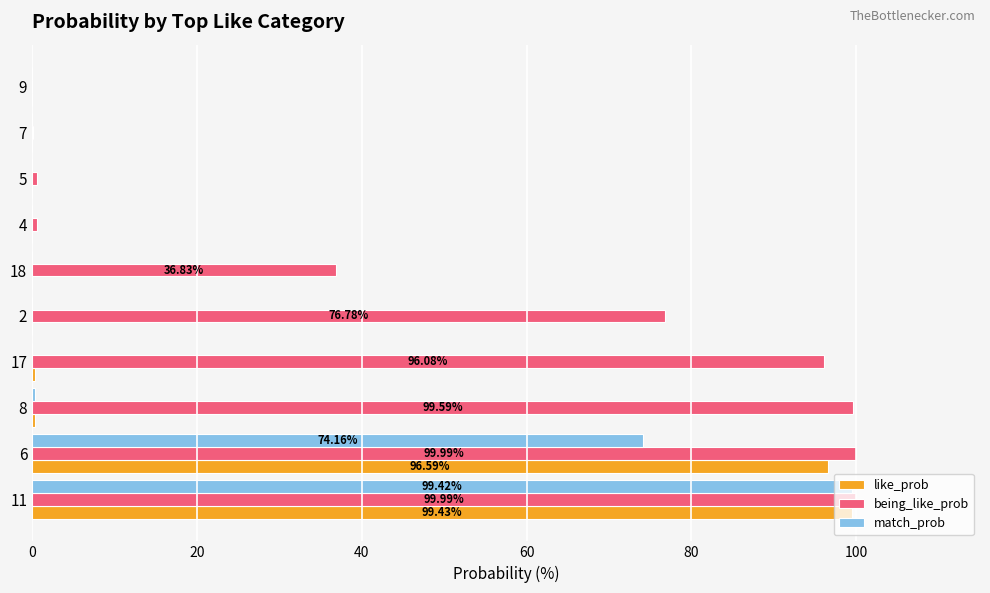

At which category is the sum across all series the highest?

11